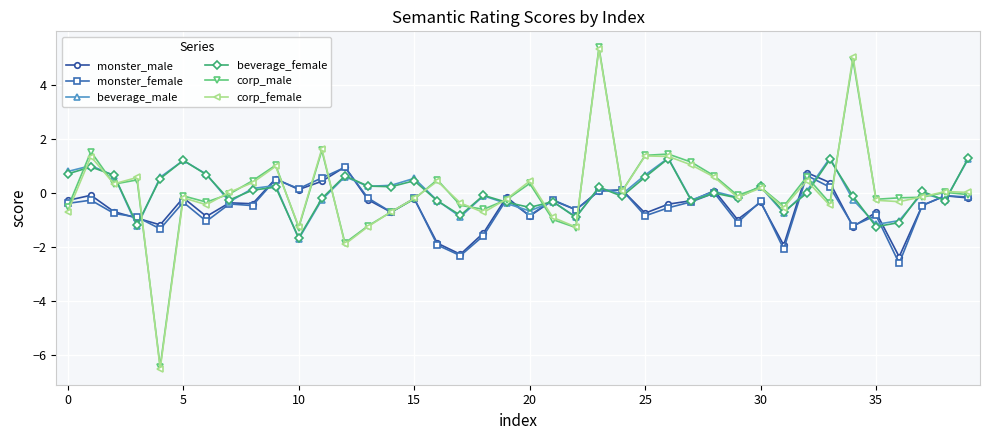

At how many categories does at least one series exceed 4?

2